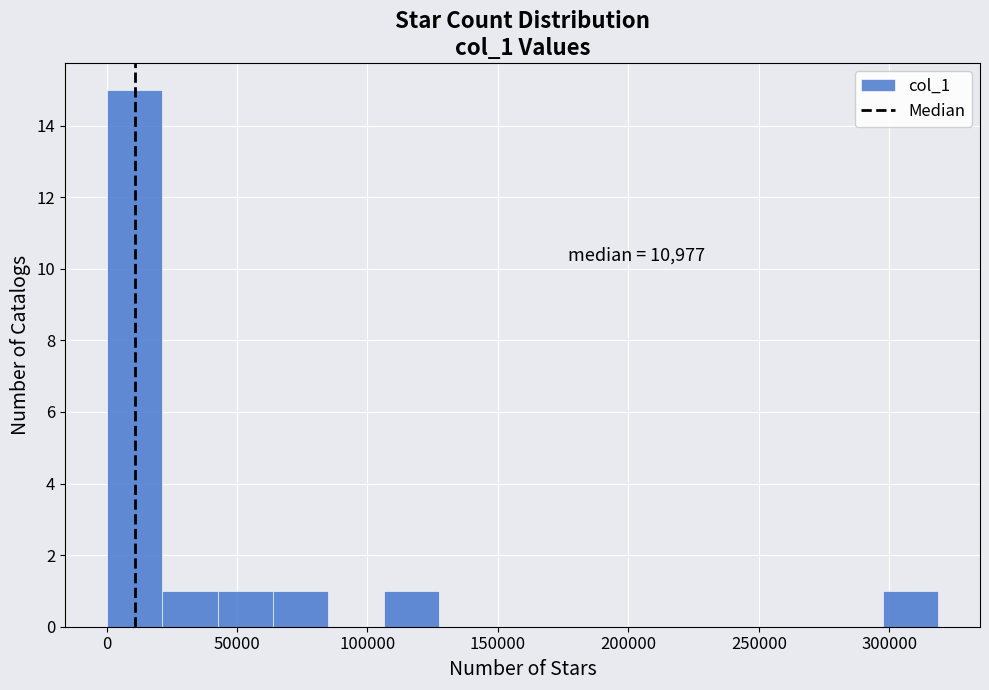

Over which range of the x-axis is the bar tallest?

0 to 20000